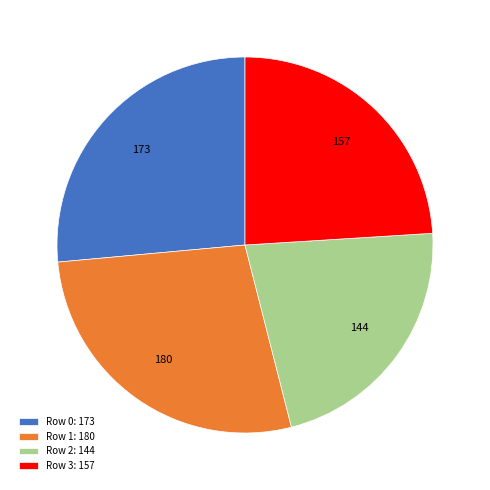

Does Row 3 account for over 50% of the chart?

No